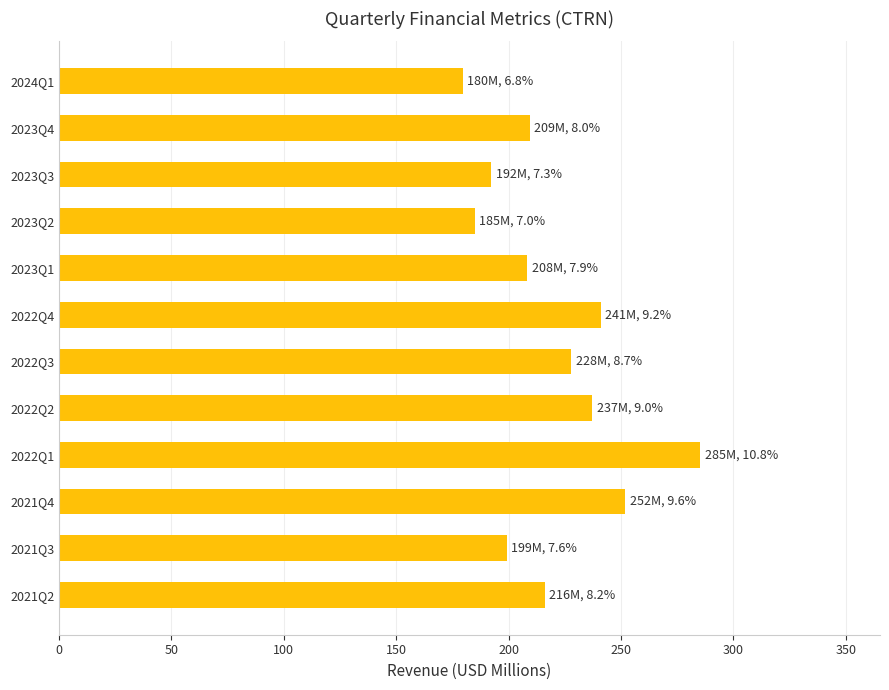

At which category does the chart reach its peak across all series?

2022Q1